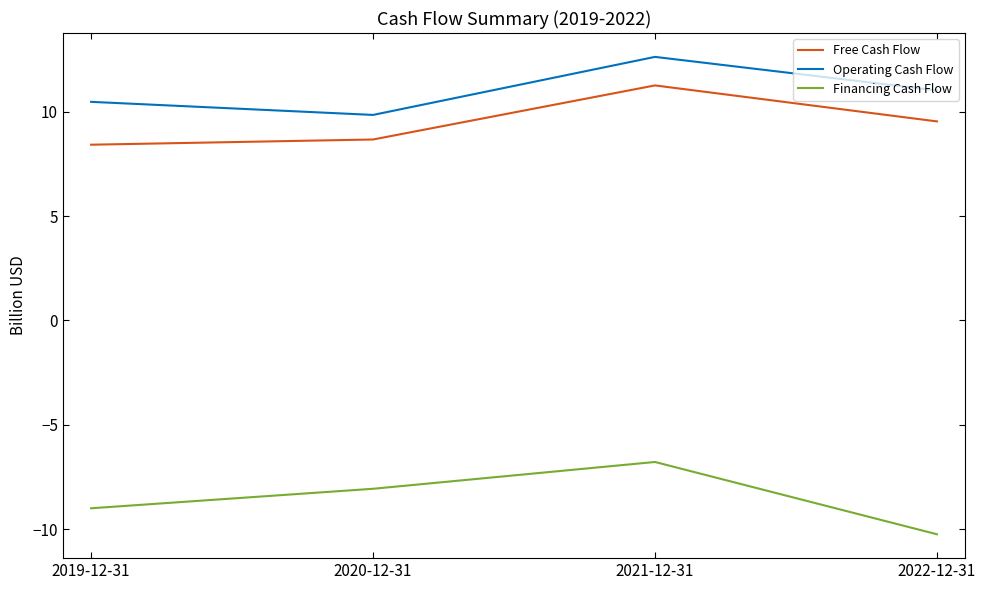

What position from the right is 2022-12-31?

1